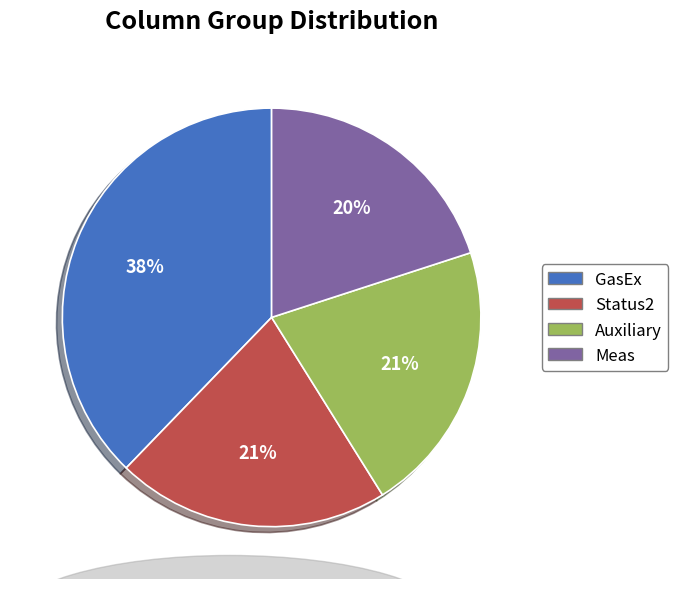

To the nearest percent, what is the difference between the largest and smallest slice percentages?

18%